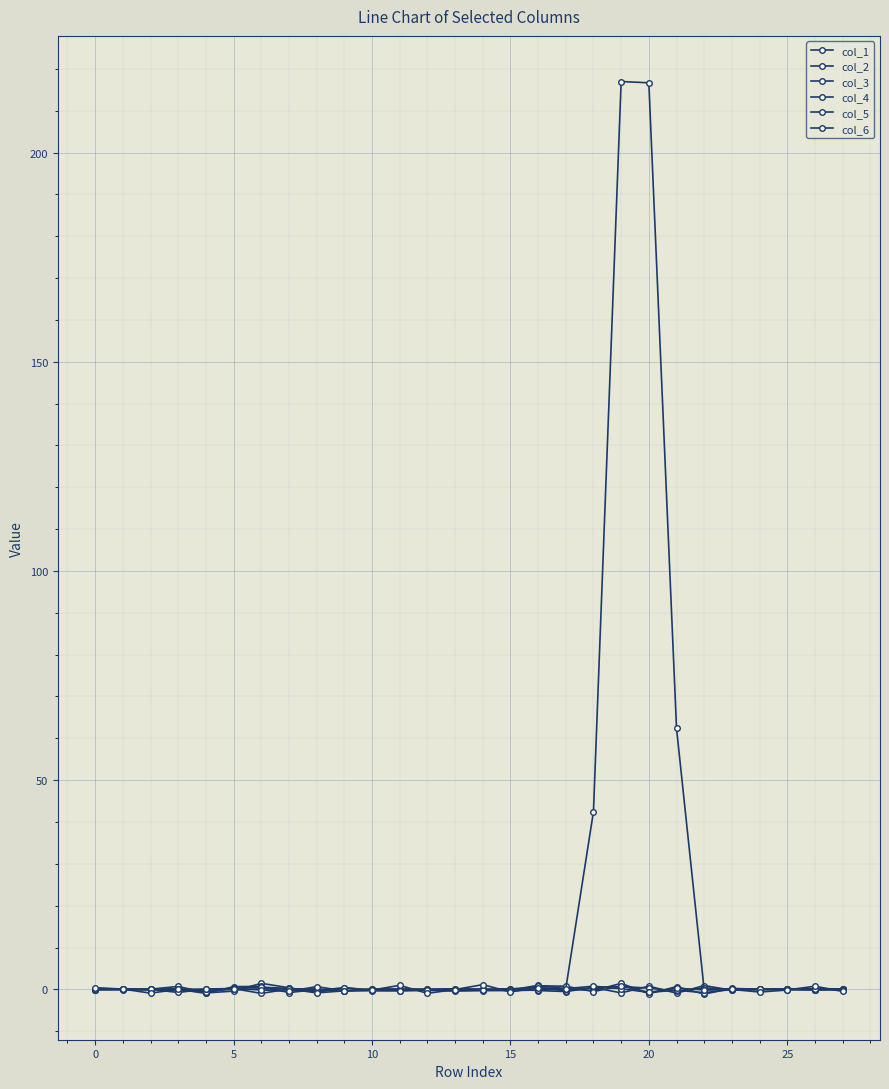

What is the minimum value for col_4?

-0.8